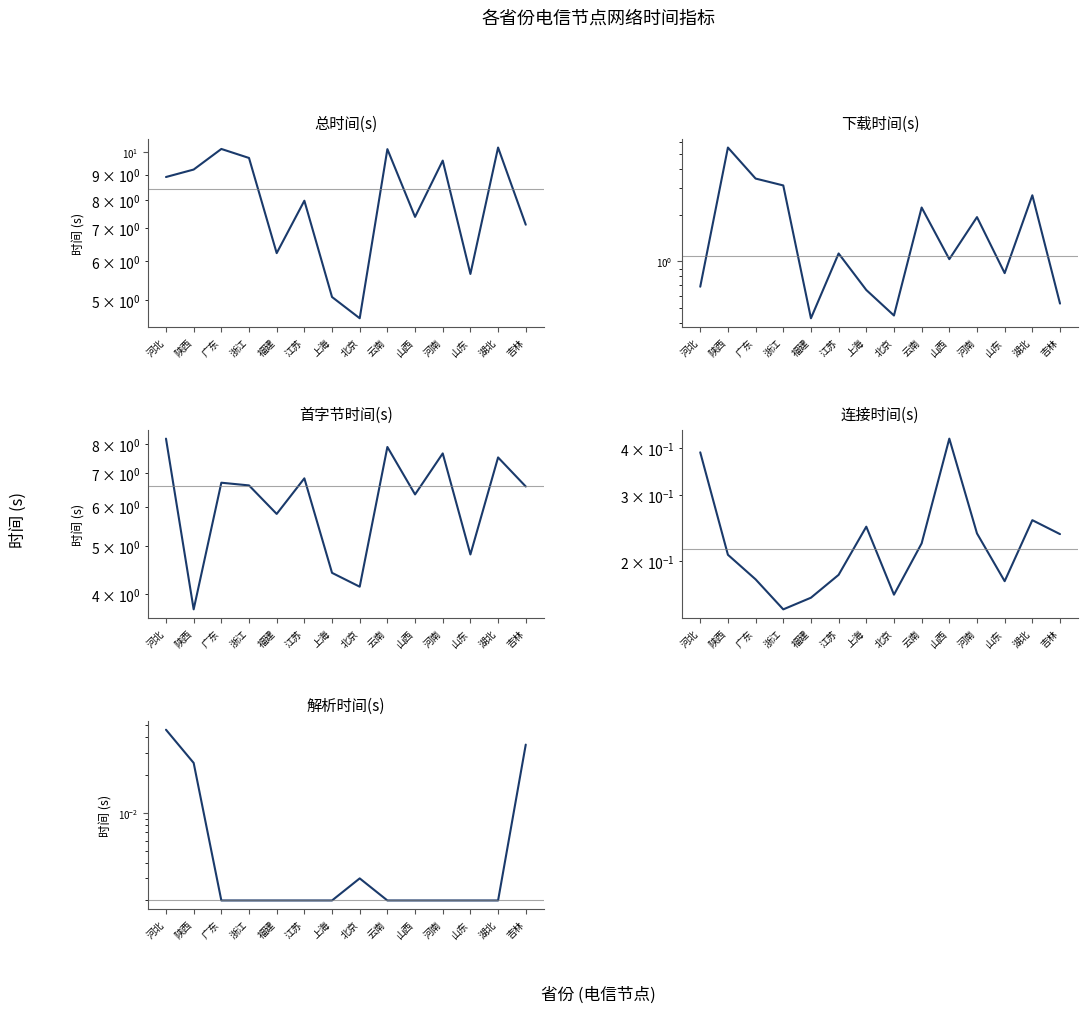

True or false: 首字节时间(s) and 总时间(s) intersect in this chart.

False